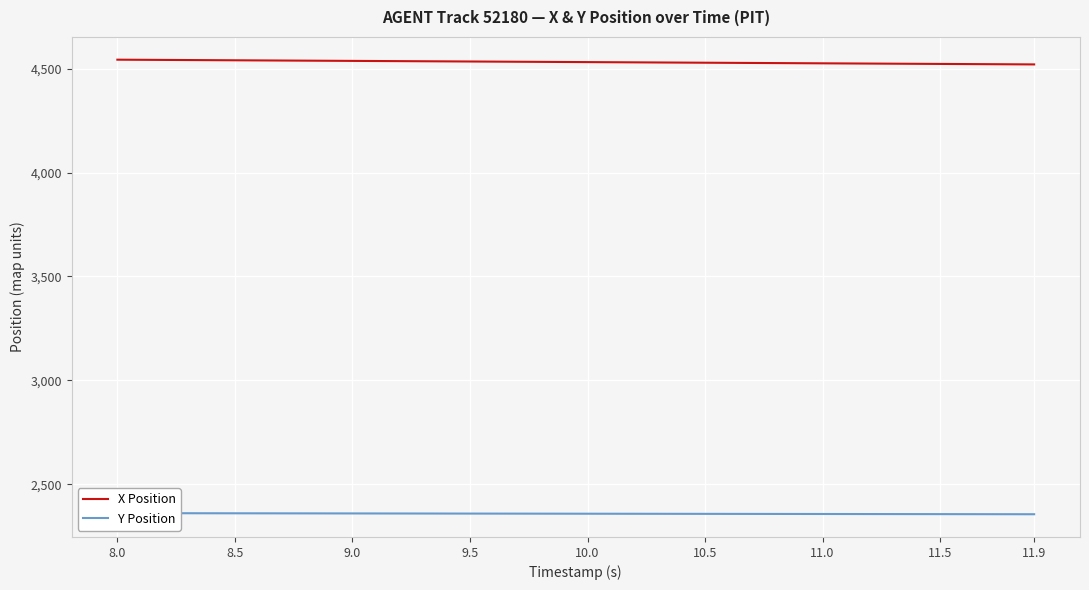

True or false: X Position has more than 0 interior local peaks.

False